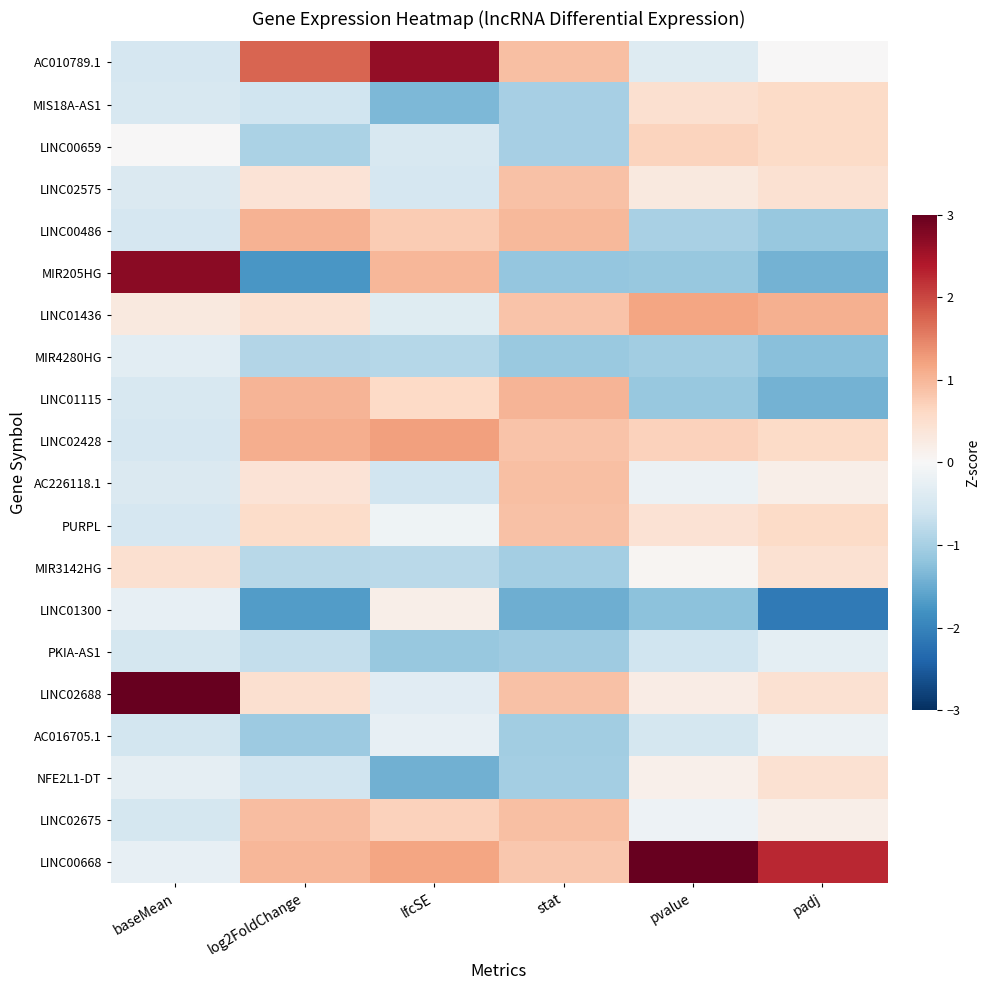

Reading left to right, list all the values displayed in this chart.

AC010789.1: baseMean=-0.5	log2FoldChange=1.7	lfcSE=2.6	stat=0.9	pvalue=-0.4	padj=0.0
MIS18A-AS1: baseMean=-0.5	log2FoldChange=-0.6	lfcSE=-1.4	stat=-1.0	pvalue=0.5	padj=0.6
LINC00659: baseMean=0.0	log2FoldChange=-1.0	lfcSE=-0.5	stat=-1.0	pvalue=0.7	padj=0.6
LINC02575: baseMean=-0.4	log2FoldChange=0.4	lfcSE=-0.5	stat=0.9	pvalue=0.3	padj=0.5
LINC00486: baseMean=-0.5	log2FoldChange=1.0	lfcSE=0.8	stat=1.0	pvalue=-1.0	padj=-1.1
MIR205HG: baseMean=2.7	log2FoldChange=-1.8	lfcSE=1.0	stat=-1.2	pvalue=-1.1	padj=-1.4
LINC01436: baseMean=0.3	log2FoldChange=0.5	lfcSE=-0.4	stat=0.9	pvalue=1.2	padj=1.1
MIR4280HG: baseMean=-0.3	log2FoldChange=-0.9	lfcSE=-0.9	stat=-1.1	pvalue=-1.0	padj=-1.2
LINC01115: baseMean=-0.5	log2FoldChange=1.0	lfcSE=0.6	stat=1.0	pvalue=-1.1	padj=-1.4
LINC02428: baseMean=-0.5	log2FoldChange=1.1	lfcSE=1.2	stat=0.9	pvalue=0.7	padj=0.6
AC226118.1: baseMean=-0.4	log2FoldChange=0.4	lfcSE=-0.6	stat=0.9	pvalue=-0.2	padj=0.2
PURPL: baseMean=-0.5	log2FoldChange=0.6	lfcSE=-0.1	stat=0.9	pvalue=0.4	padj=0.6
MIR3142HG: baseMean=0.5	log2FoldChange=-0.8	lfcSE=-0.8	stat=-1.0	pvalue=0.0	padj=0.5
LINC01300: baseMean=-0.2	log2FoldChange=-1.7	lfcSE=0.2	stat=-1.5	pvalue=-1.2	padj=-2.1
PKIA-AS1: baseMean=-0.5	log2FoldChange=-0.7	lfcSE=-1.1	stat=-1.1	pvalue=-0.6	padj=-0.3
LINC02688: baseMean=3.1	log2FoldChange=0.5	lfcSE=-0.3	stat=0.9	pvalue=0.2	padj=0.5
AC016705.1: baseMean=-0.5	log2FoldChange=-1.1	lfcSE=-0.2	stat=-1.1	pvalue=-0.5	padj=-0.2
NFE2L1-DT: baseMean=-0.3	log2FoldChange=-0.6	lfcSE=-1.4	stat=-1.0	pvalue=0.1	padj=0.5
LINC02675: baseMean=-0.5	log2FoldChange=0.9	lfcSE=0.7	stat=0.9	pvalue=-0.2	padj=0.2
LINC00668: baseMean=-0.3	log2FoldChange=1.0	lfcSE=1.2	stat=0.8	pvalue=3.2	padj=2.3